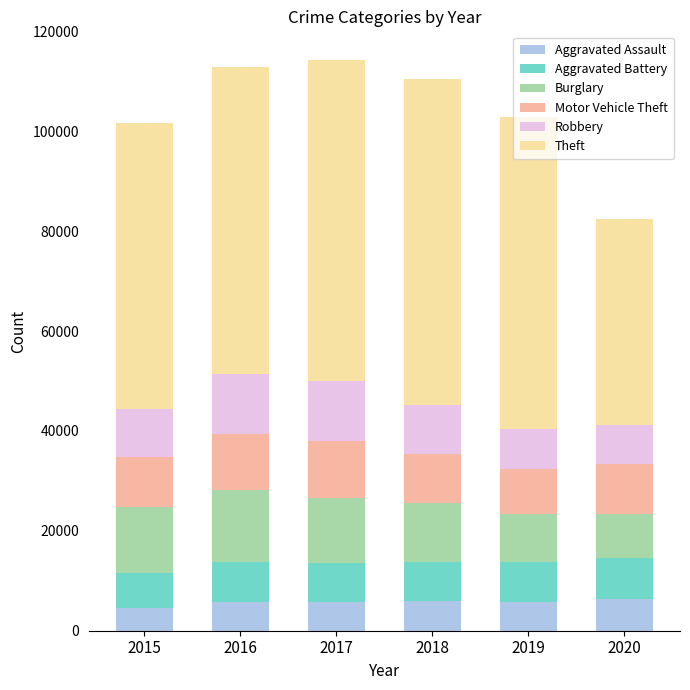

What is the minimum value for Aggravated Assault?

4480